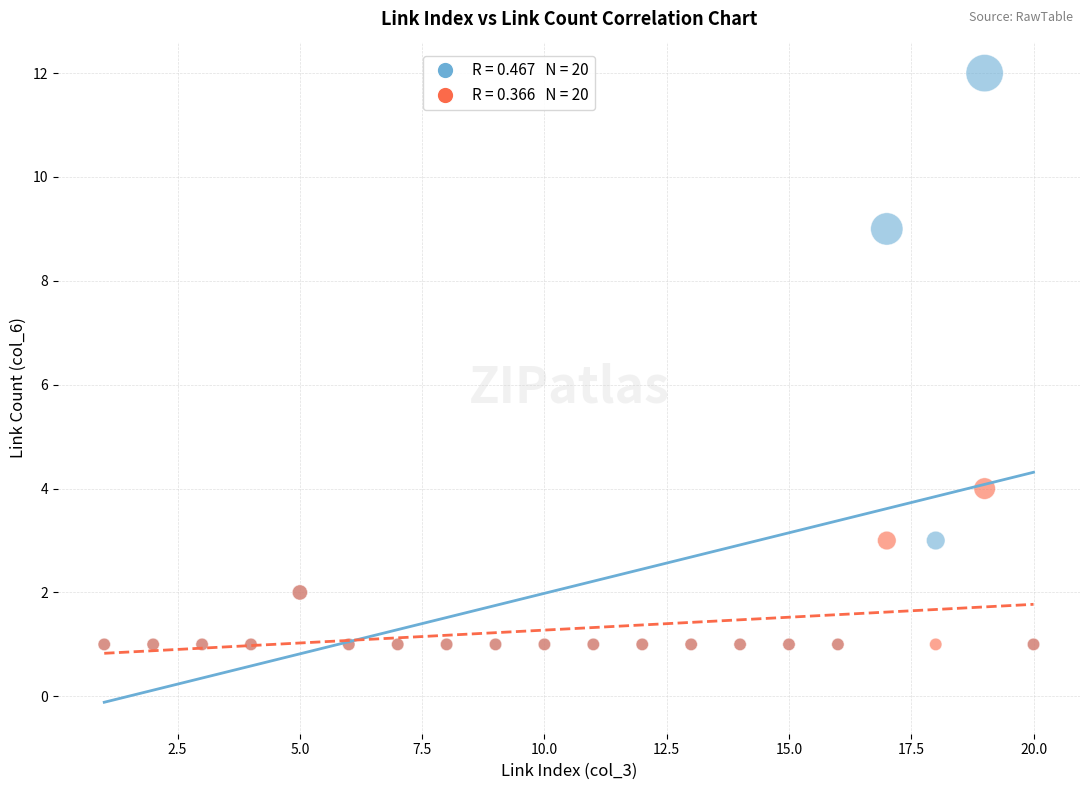

Across all series, what Y value is closest to 6?

4